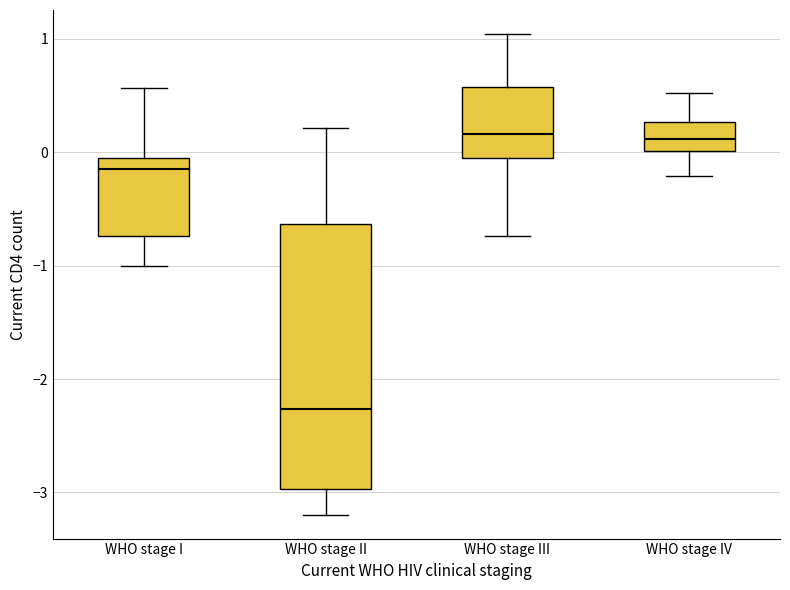

Which box is the tallest, from its lower edge to its upper edge?

WHO stage II